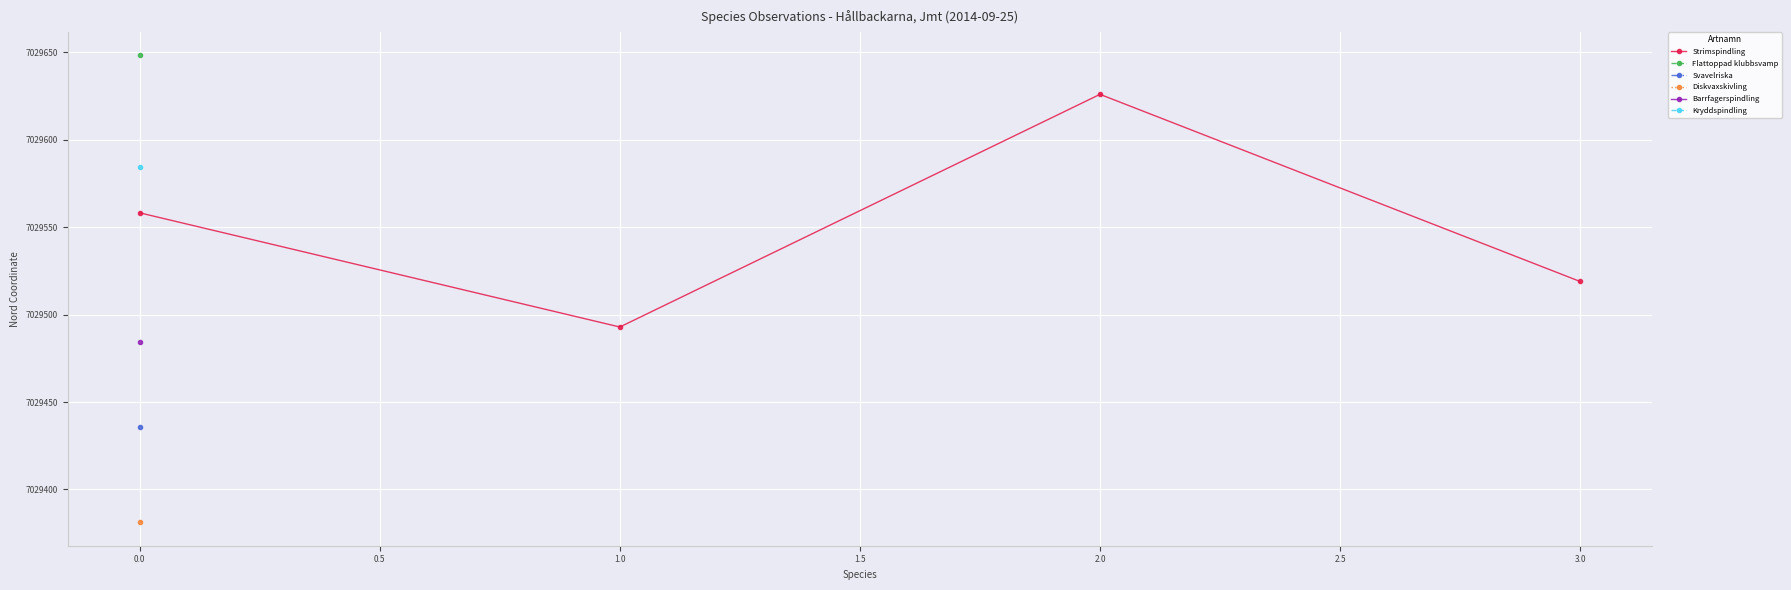

List the labels in order of Strimspindling value, smallest first.

1.0, 3.0, 0.0, 2.0